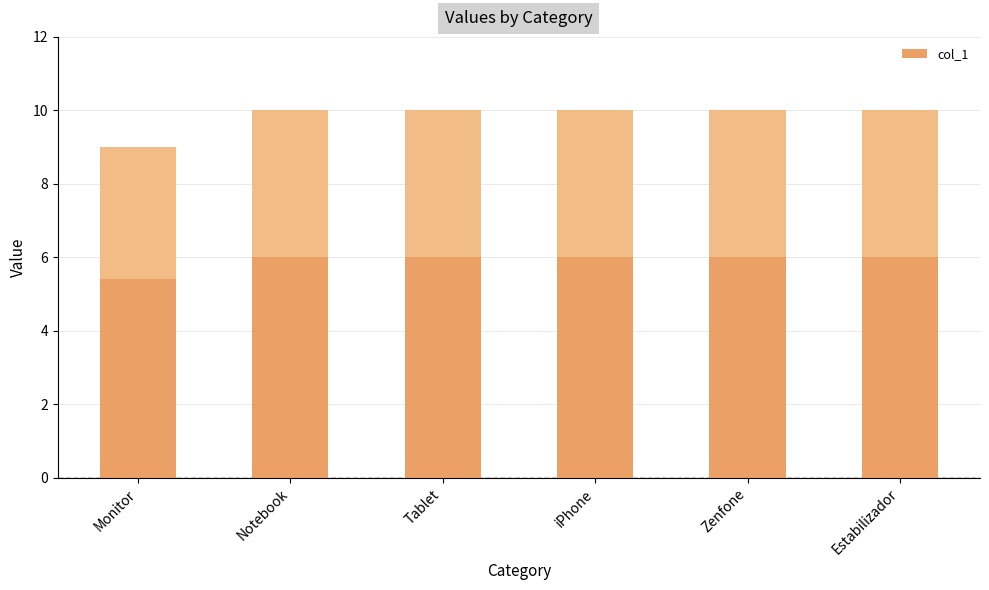

Rank the categories by value from lowest to highest.

Monitor, Notebook, Tablet, iPhone, Zenfone, Estabilizador